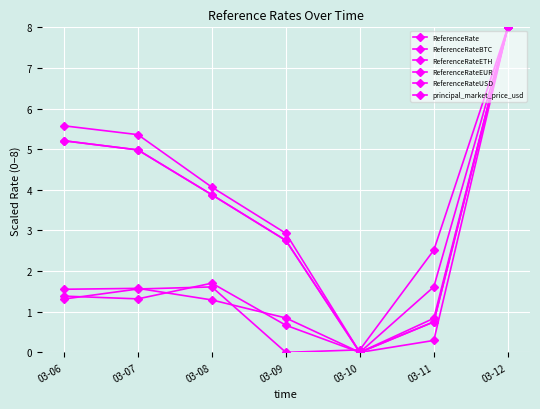

Is the value of ReferenceRateETH at 03-09 greater than the value of ReferenceRateUSD at 03-08?

No